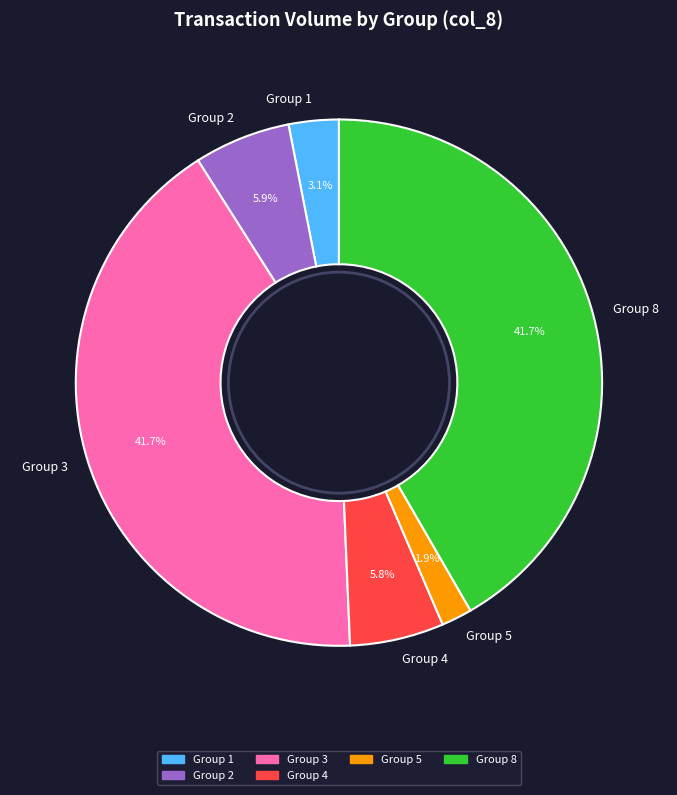

How many slices are in this pie chart?

6